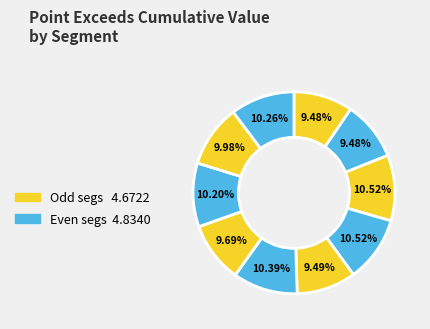

How many segments does this pie chart have?

10